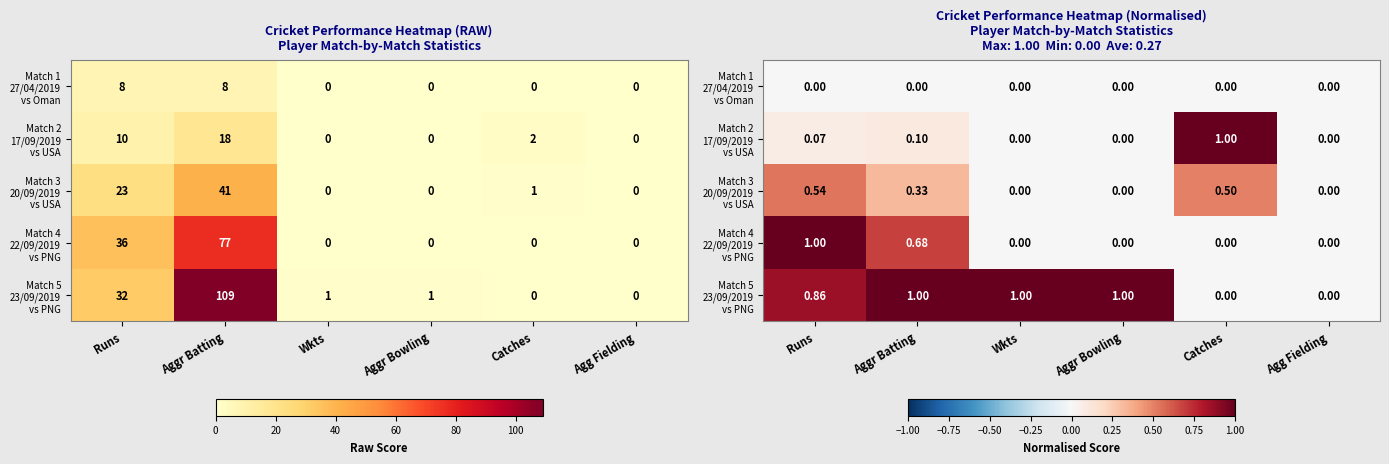

Which series has the largest total across all categories?

Match 5 23/09/2019 vs PNG